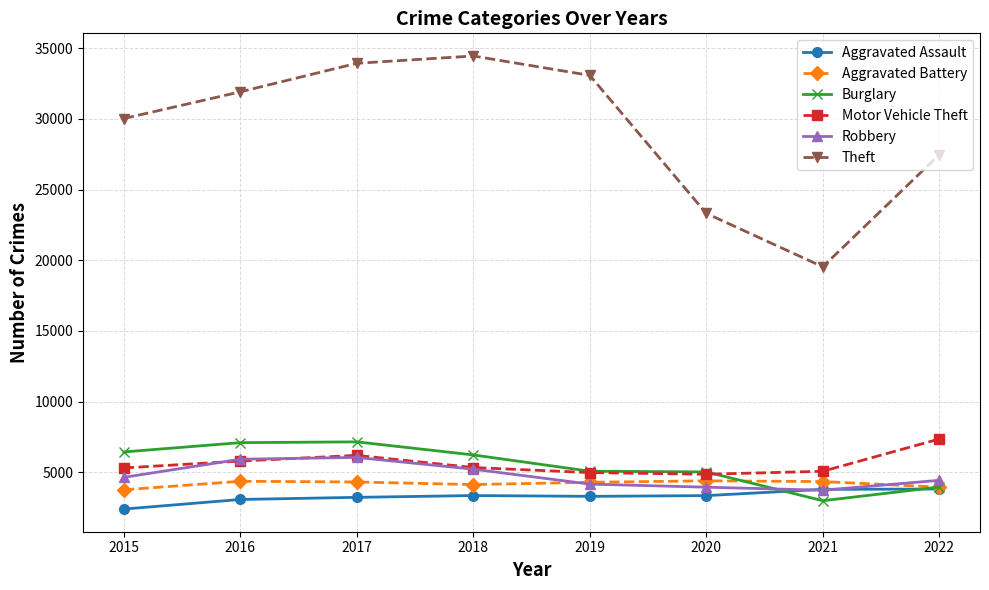

At which category does the chart reach its minimum across all series?

2015